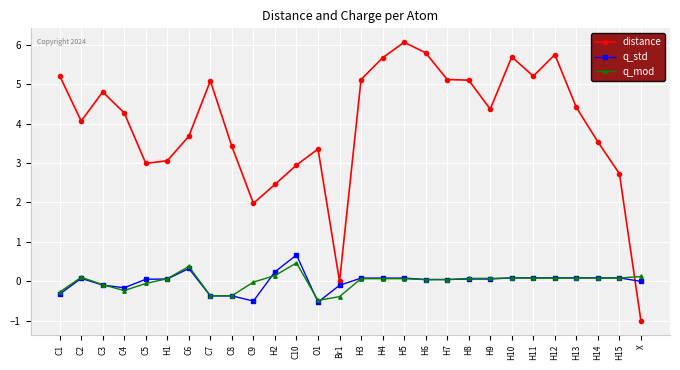

The value of distance at H12 is 9.9. True or false?

False